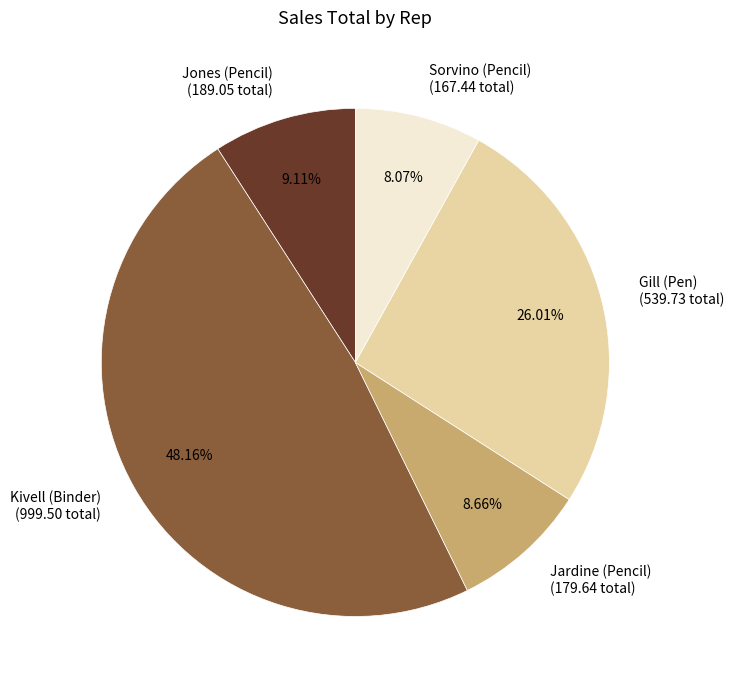

What is the smallest slice in the pie chart?

Sorvino (Pencil)